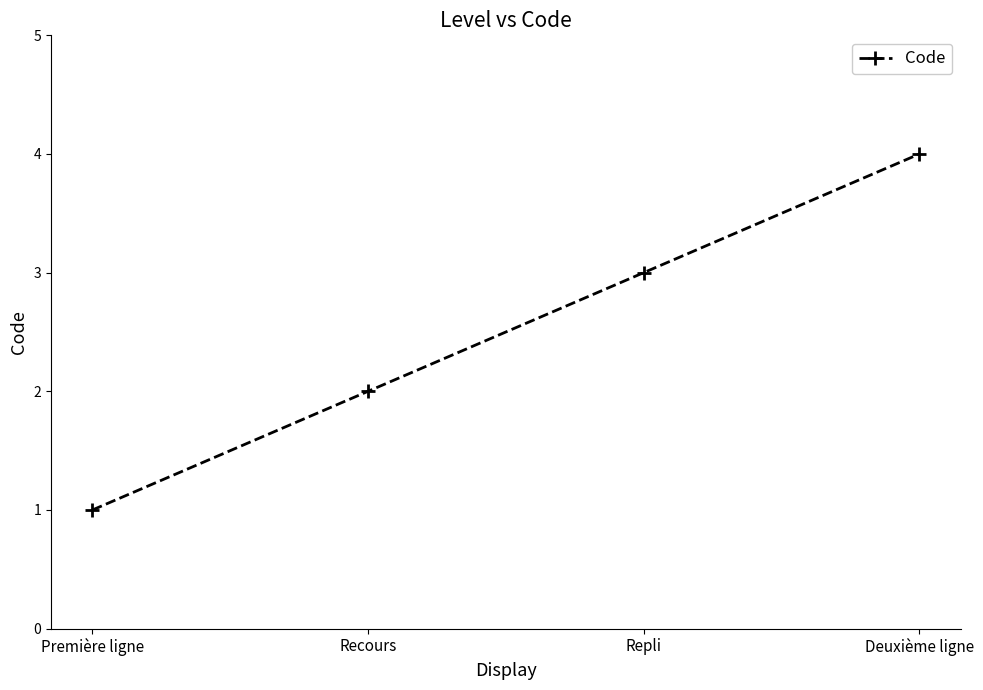

True or false: the data shows 3 at Repli.

True